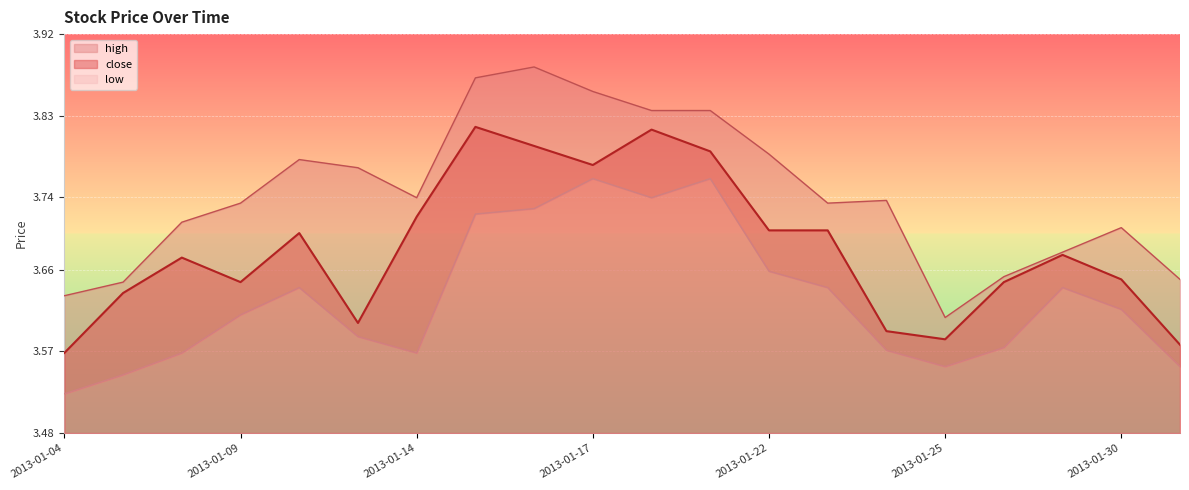

What is the minimum value shown in the chart?

3.5